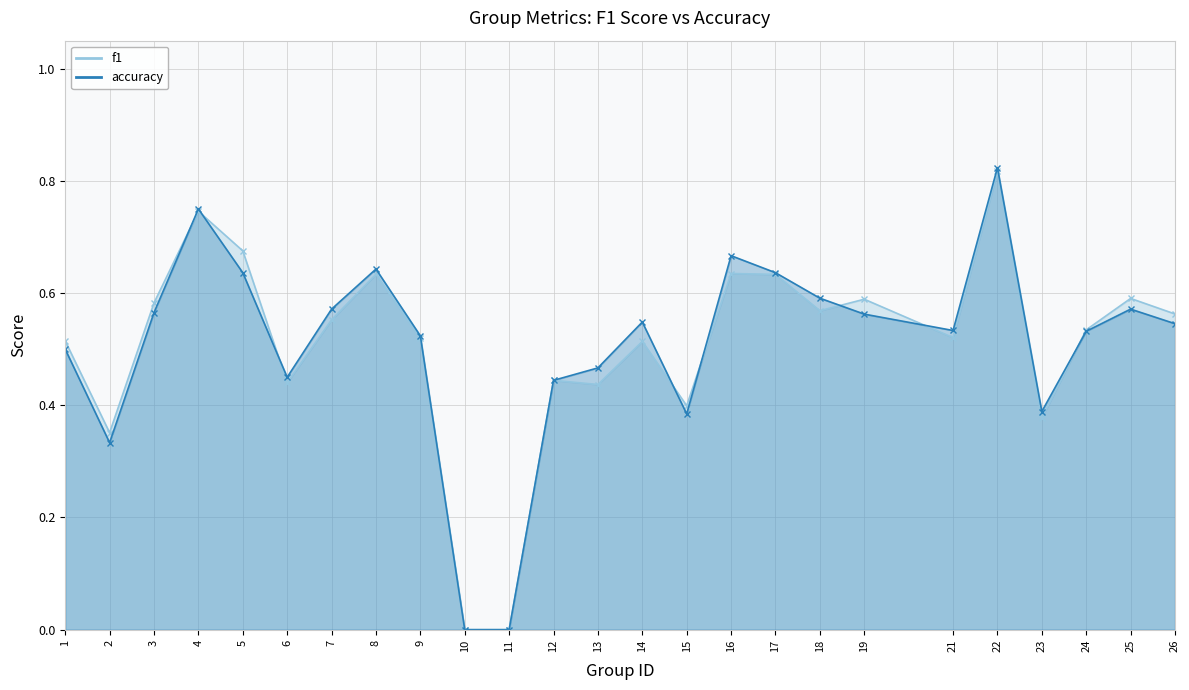

True or false: accuracy has more than 1 points higher than both neighbors.

True